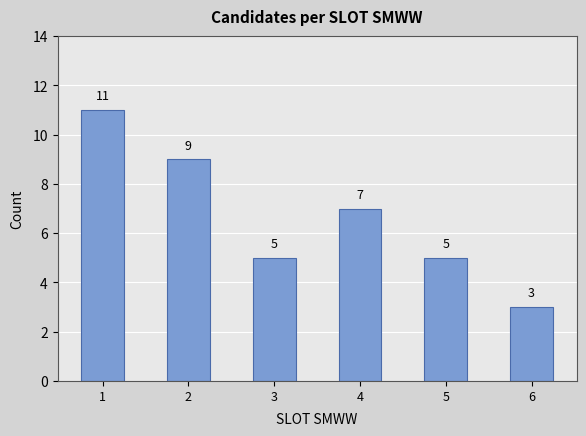

True or false: the data shows 3 at 6.

True